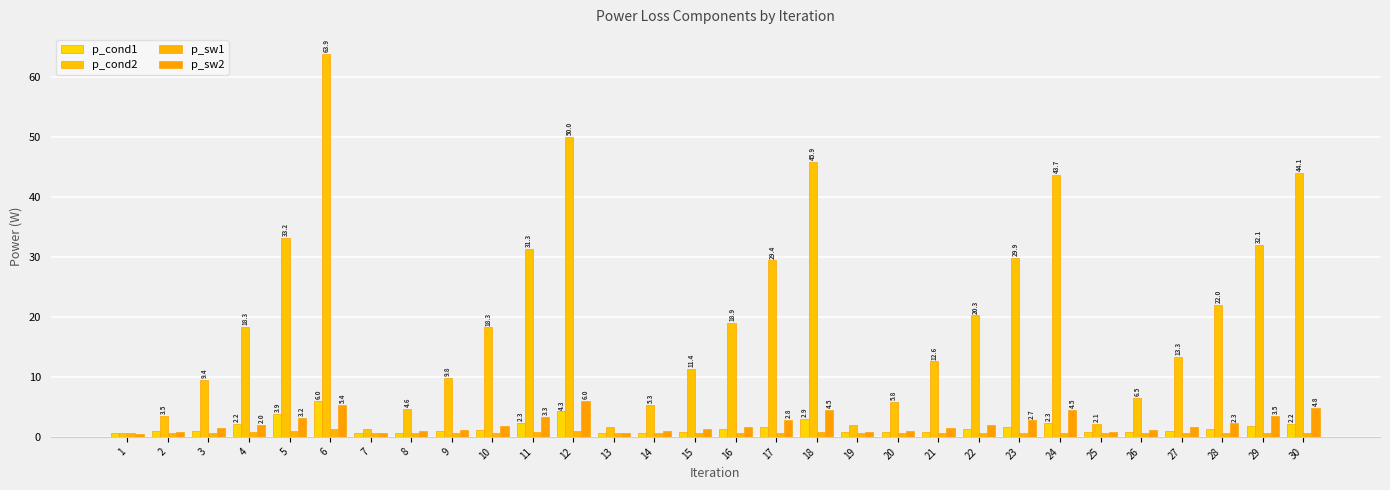

What is the smallest value displayed?

0.6